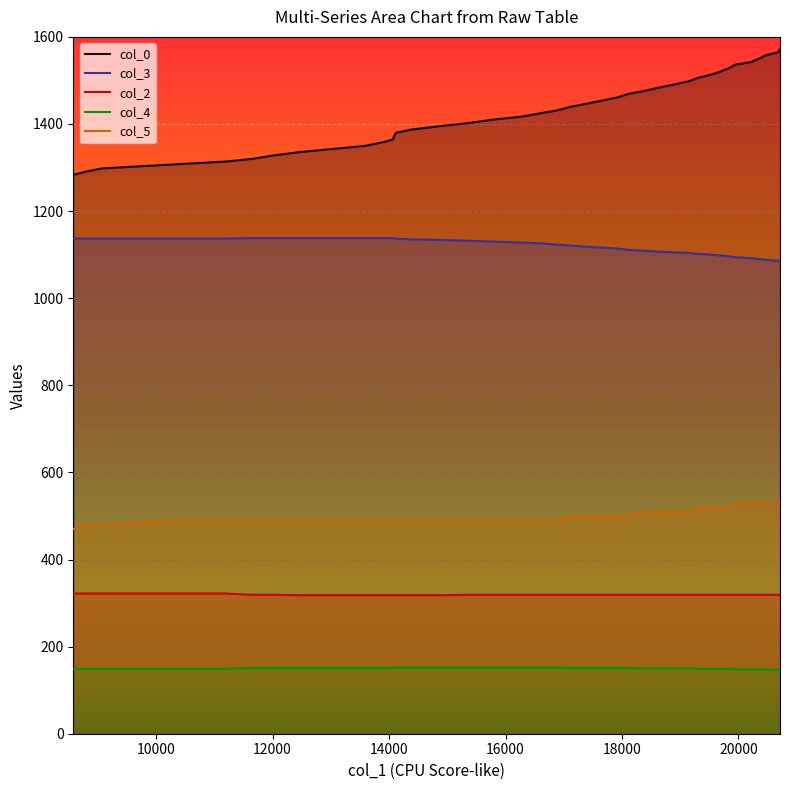

The col_3 series shows 1100.0 at 19528. True or false?

True